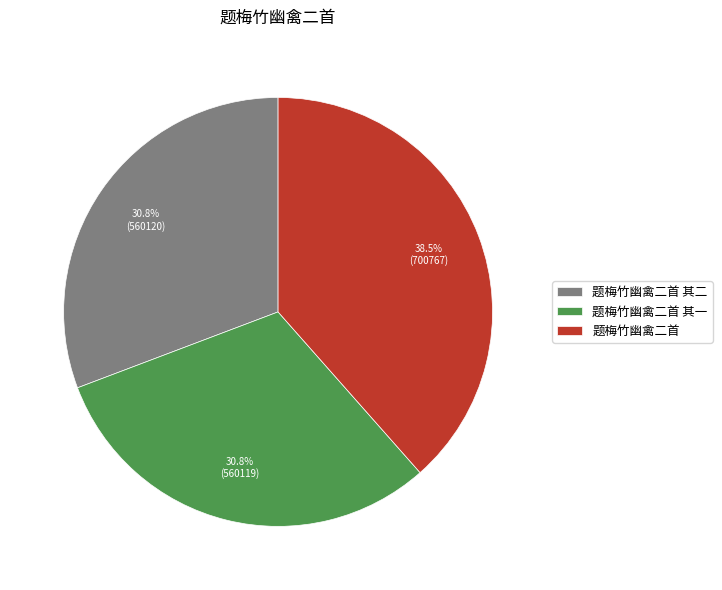

To the nearest percent, what portion does 题梅竹幽禽二首 其一 represent?

31%